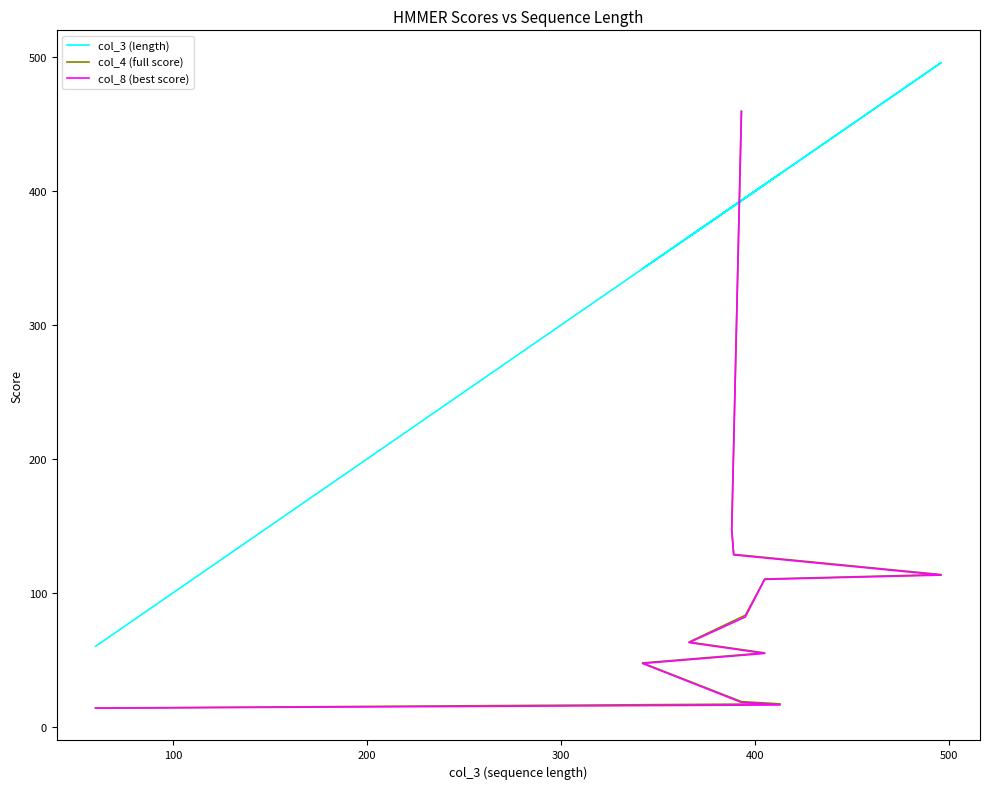

At 100, list the series in order from smallest to largest.

col_8 (best score), col_4 (full score), col_3 (length)